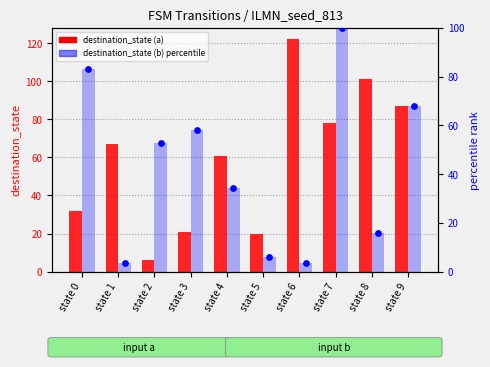

At which category is the sum across all series the highest?

state 7